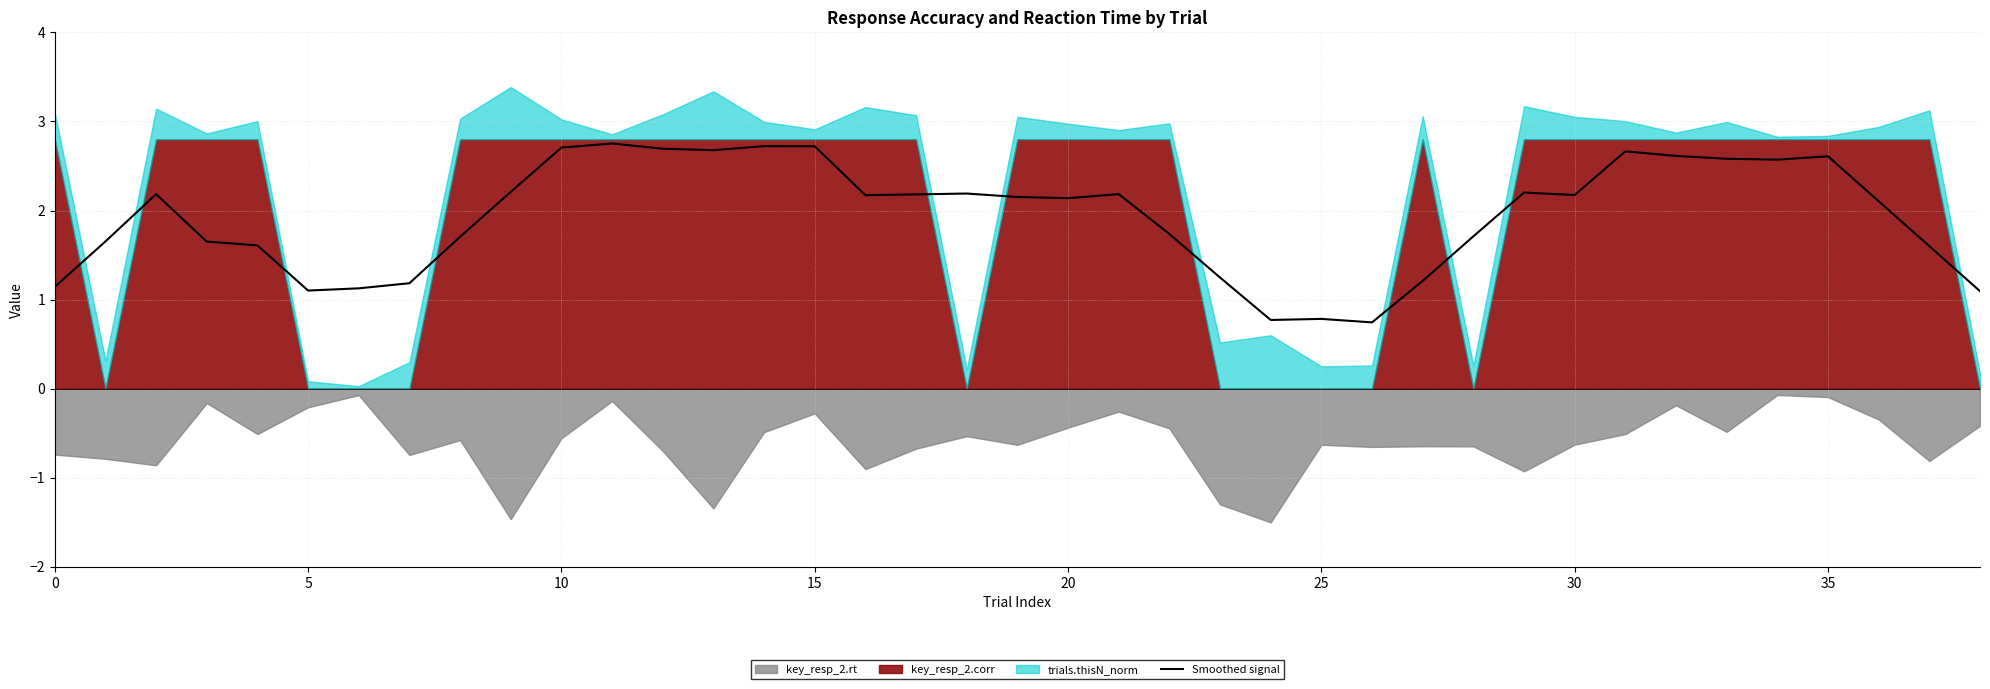

Where is the data nearest to the value 1?

38